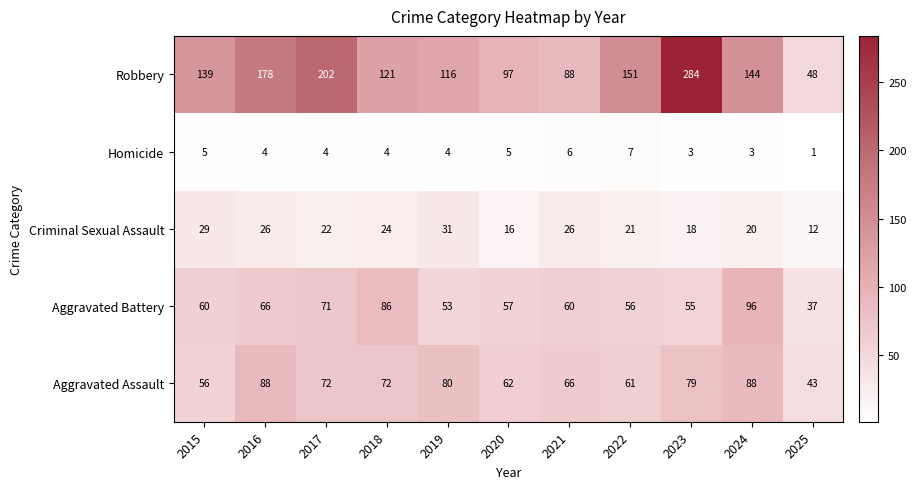

At which label does Aggravated Assault first exceed 72?

2016